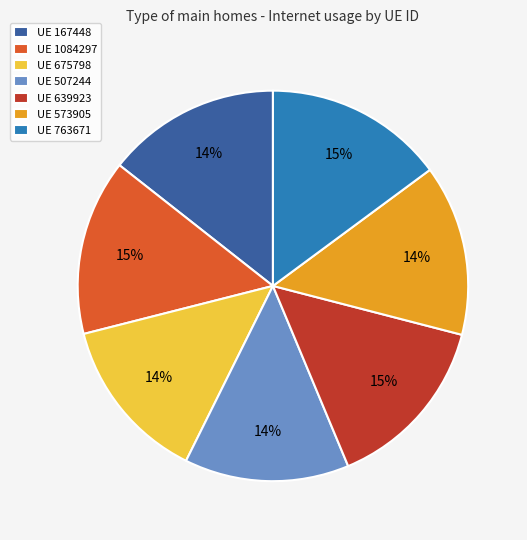

True or false: UE 675798 accounts for 14% of the total.

True